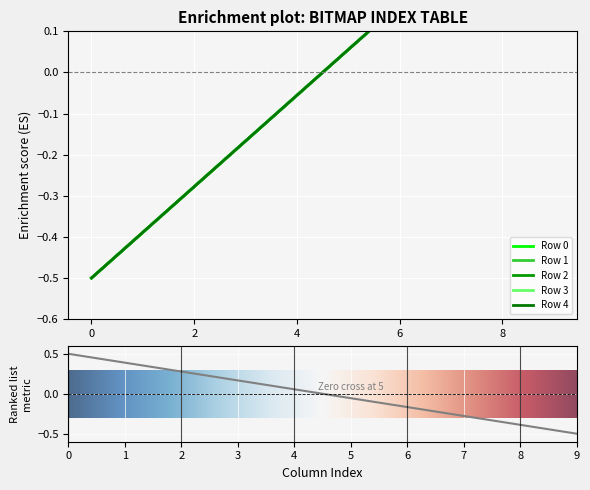

Is the value of Row 2 at 4 greater than the value of Row 0 at 1?

Yes